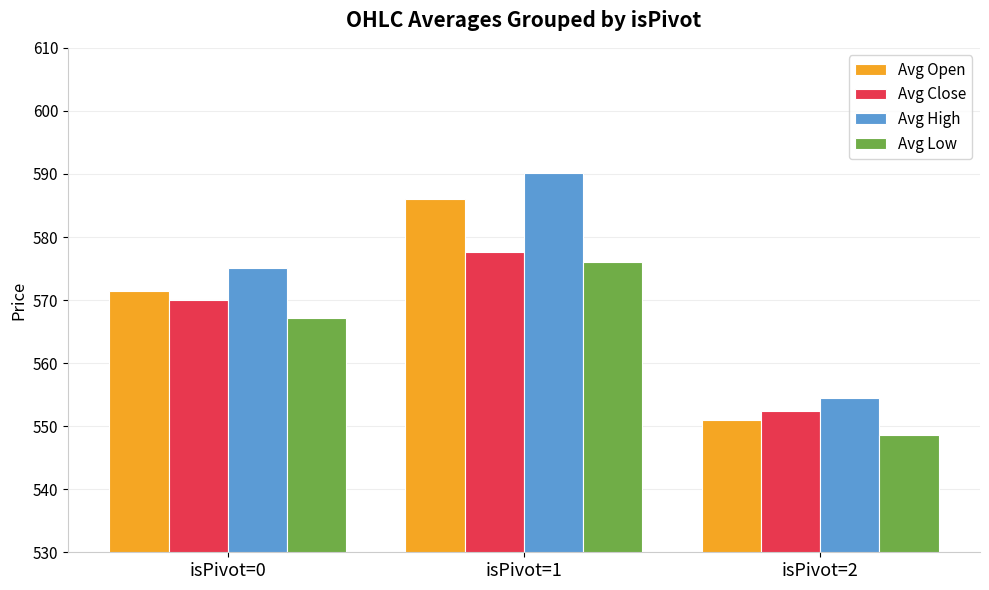

What are all the series names shown in the legend?

Avg Open, Avg Close, Avg High, Avg Low